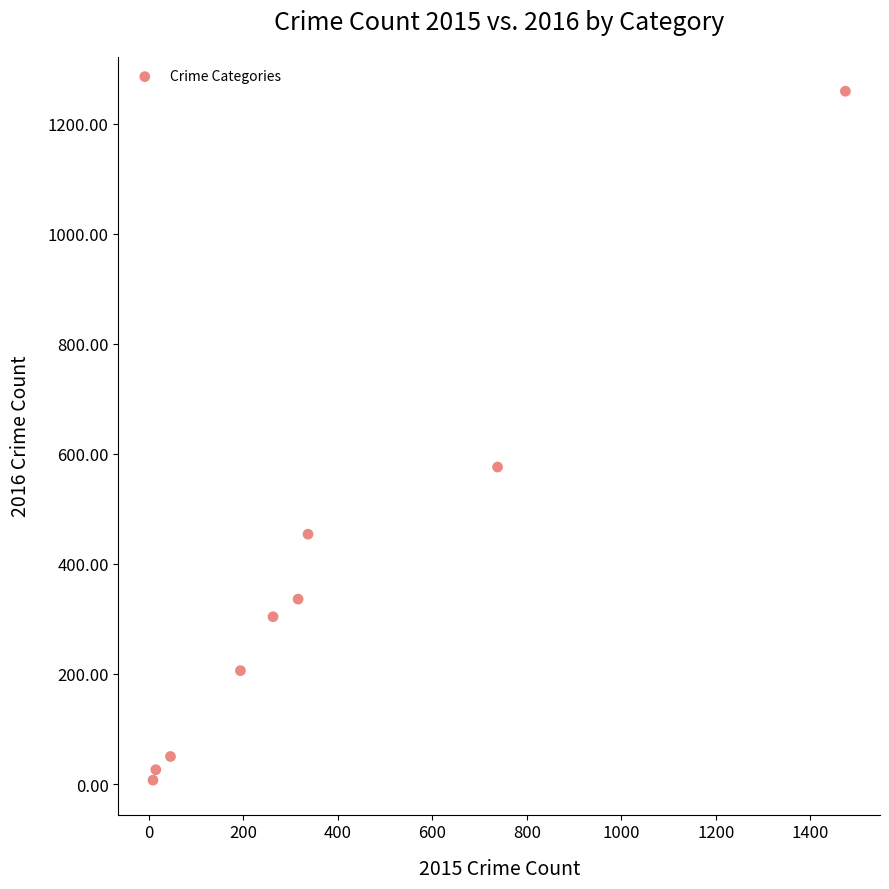

What is the range of X values (max minus min)?

1465